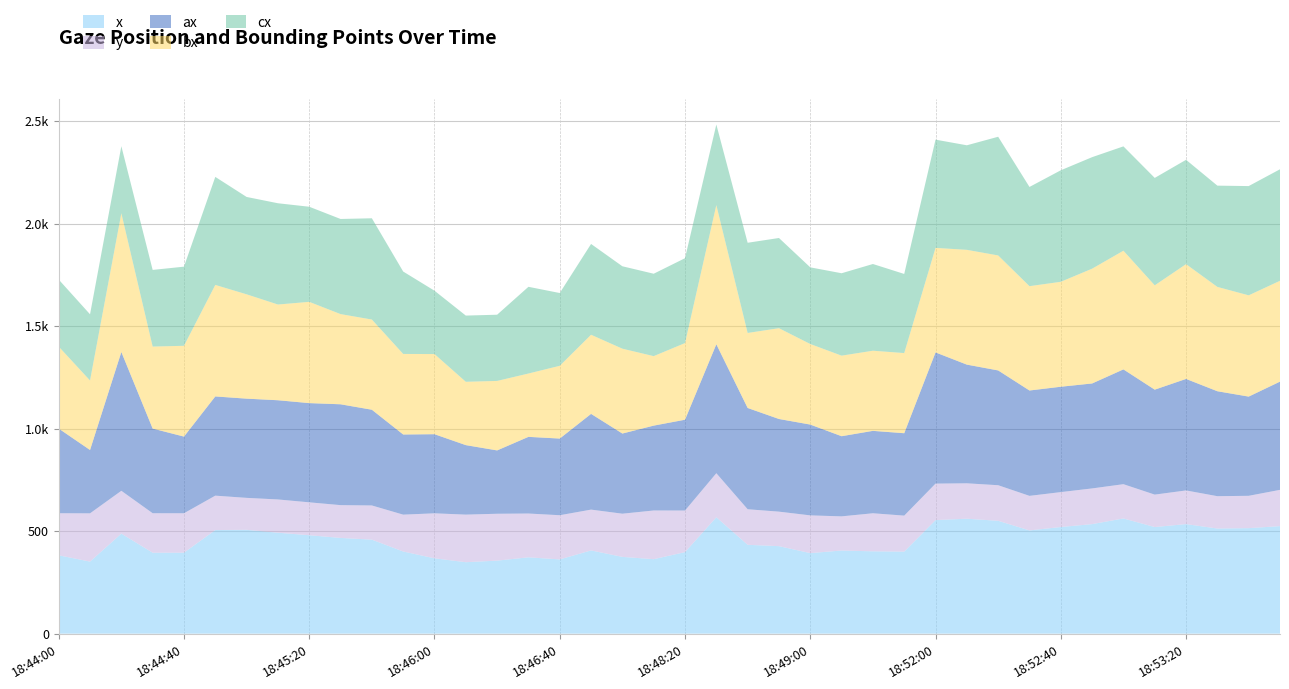

Reading right to left, what are all the values shown in this chart?

x: 524.4	514.6	512.8	534.4	520.0	561.9	534.4	520.1	503.6	550.5	560.7	554.0	400.1	401.6	405.5	392.8	426.8	433.3	567.8	397.7	363.3	374.4	406.0	362.2	372.3	356.1	348.5	367.4	400.7	458.6	466.9	480.1	492.3	506.5	505.4	395.0	394.8	488.0	351.4	382.2
y: 177.0	157.8	157.8	164.2	158.2	167.2	174.1	170.4	168.6	173.6	172.8	178.0	175.6	185.7	166.7	184.1	168.4	173.6	214.9	202.9	237.6	210.8	199.1	215.6	213.7	228.7	232.1	219.6	179.8	166.7	160.0	160.6	162.3	155.9	167.9	192.3	192.7	208.9	235.5	205.1
ax: 528.0	484.0	512.0	544.0	512.0	560.0	512.0	514.0	514.0	560.0	579.0	640.0	402.0	402.0	391.0	443.0	452.0	494.0	629.0	443.0	414.0	391.0	467.0	374.0	374.0	309.0	339.0	386.0	391.0	467.0	492.0	484.0	484.0	484.0	484.0	374.0	413.0	677.0	309.0	413.0
bx: 492.0	494.0	509.0	560.0	509.0	579.0	560.0	512.0	509.0	561.0	560.0	510.0	391.0	391.0	393.0	393.0	443.0	366.0	679.0	374.0	339.0	414.0	386.0	355.0	309.0	339.0	309.0	391.0	393.0	440.0	440.0	494.0	467.0	509.0	544.0	443.0	400.0	677.0	339.0	400.0
cx: 544.0	533.0	494.0	509.0	524.0	509.0	544.0	544.0	484.0	579.0	510.0	528.0	386.0	423.0	402.0	374.0	440.0	440.0	393.0	414.0	402.0	402.0	443.0	355.0	423.0	323.0	323.0	309.0	402.0	494.0	464.0	464.0	494.0	475.0	527.0	386.0	374.0	327.0	323.0	327.0